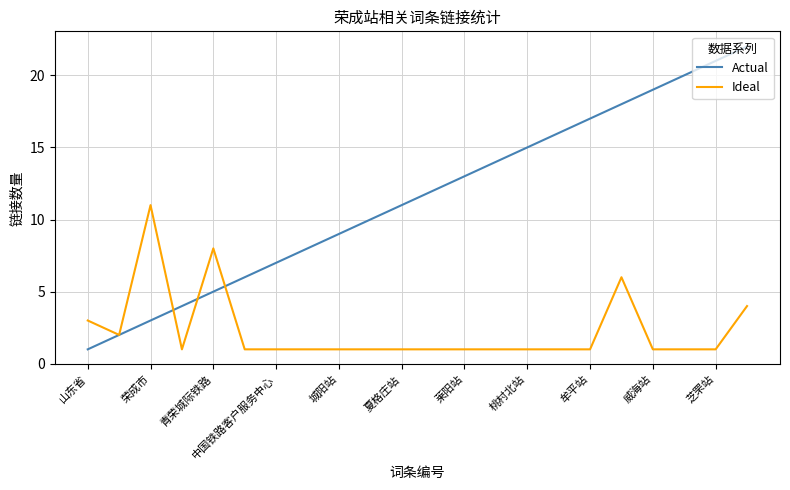

Which series has the largest total across all categories?

Actual